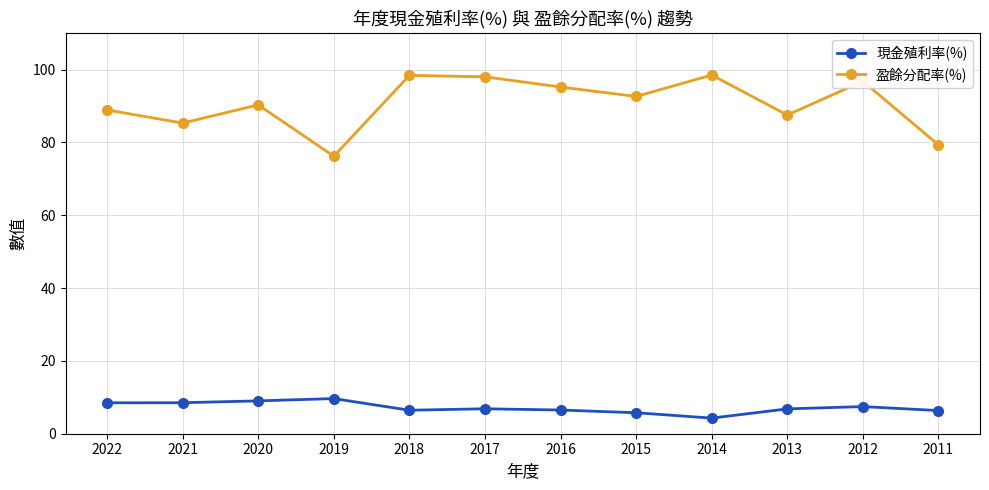

At 2020, list the series in order from largest to smallest.

盈餘分配率(%), 現金殖利率(%)